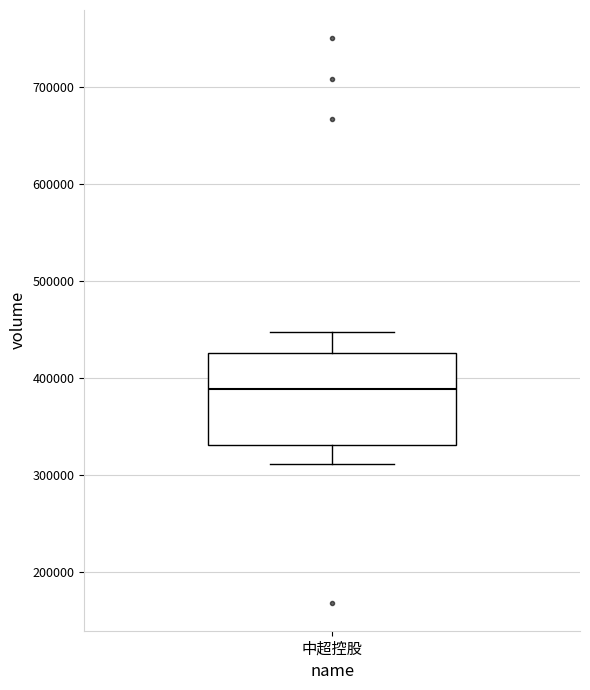

Transcribe this box plot: give where the median line is, the range the box spans, and where the two whiskers end, as read against the y-axis. The values are not printed on the chart, so give them approximately, as read against the axis.

median 390000, box 330000 to 430000, whiskers 310000 to 450000